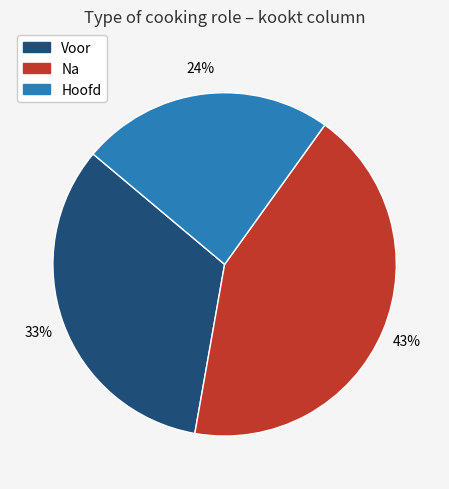

To the nearest percent, what portion does Hoofd represent?

24%